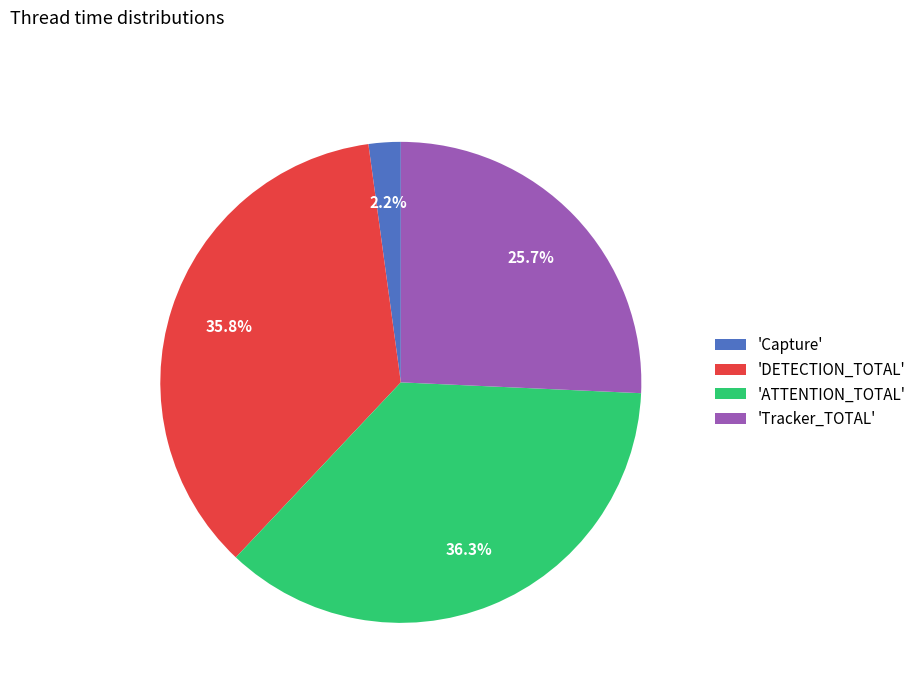

Combined, what portion of the pie is 'ATTENTION_TOTAL' and 'Tracker_TOTAL'?

62.0%